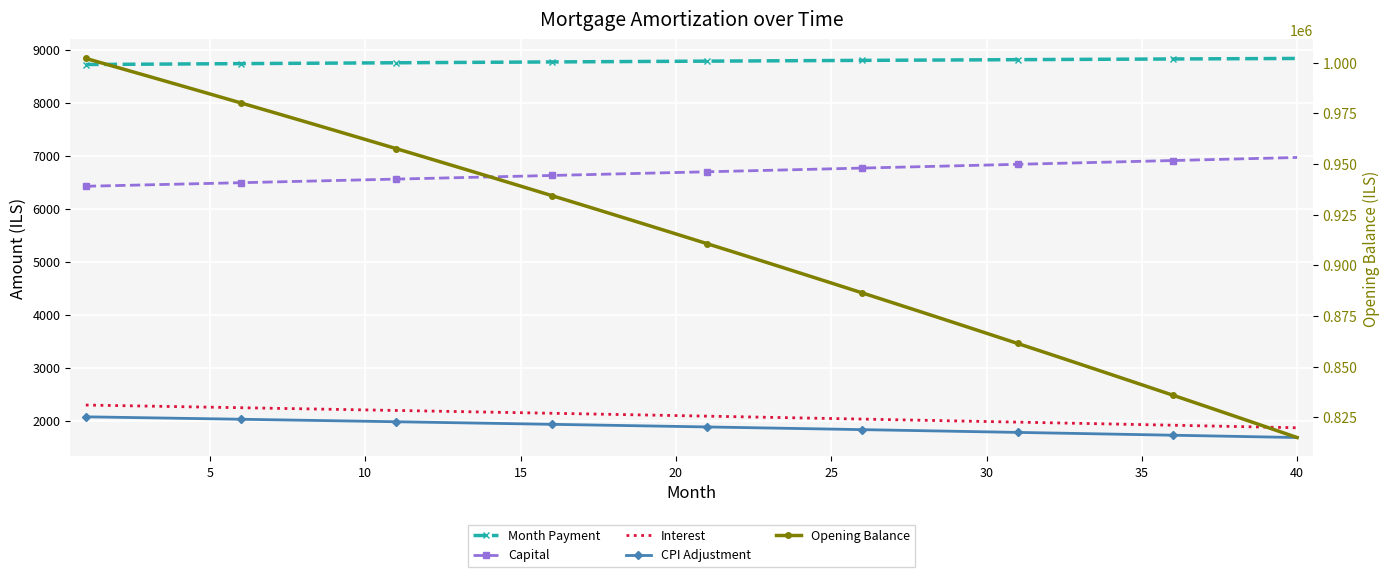

What is the maximum value for Opening Balance?

1002083.3